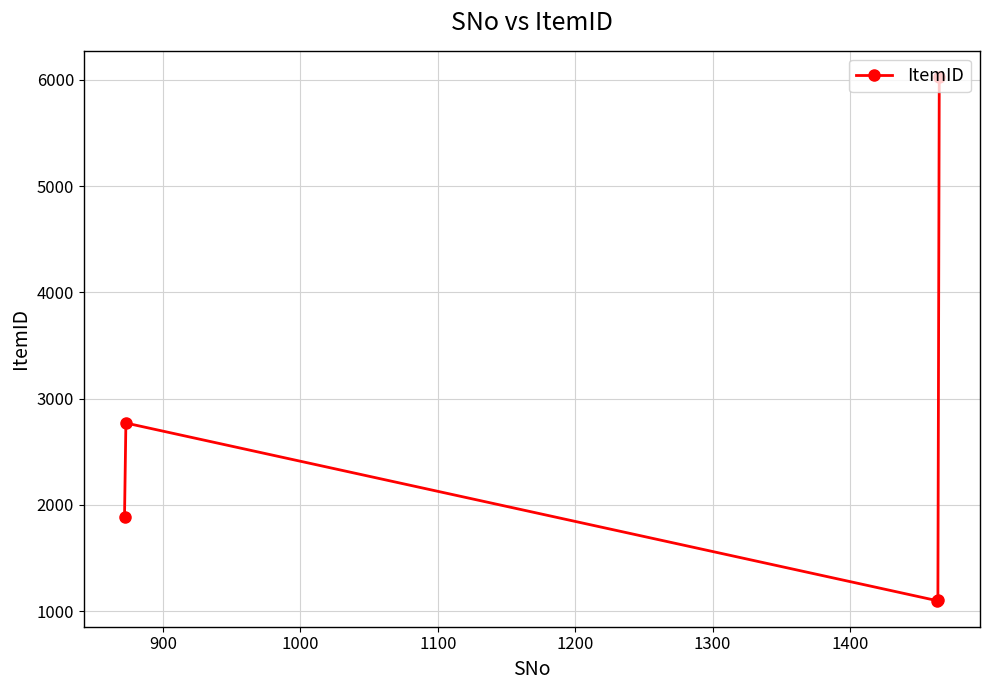

What is the difference between the maximum and minimum values?

4928